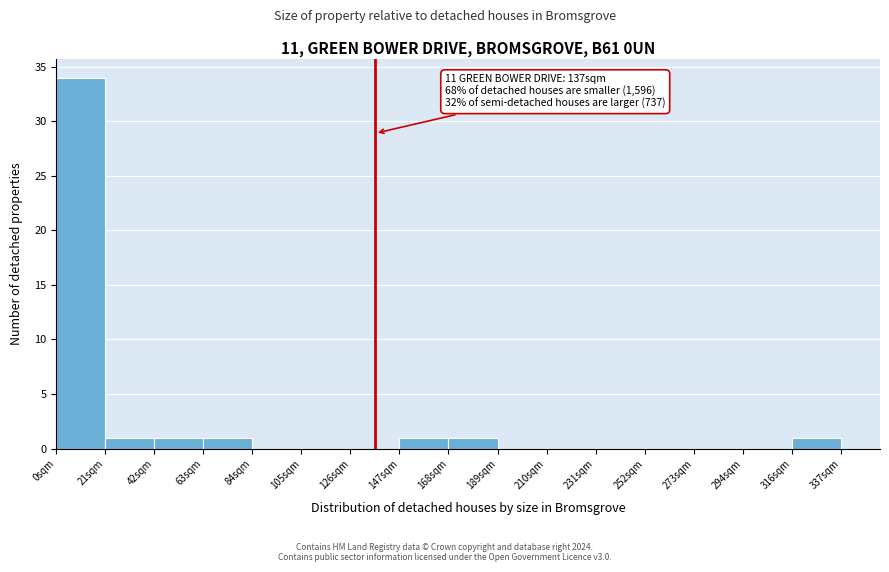

Which range on the x-axis has the tallest bar?

0 to 20